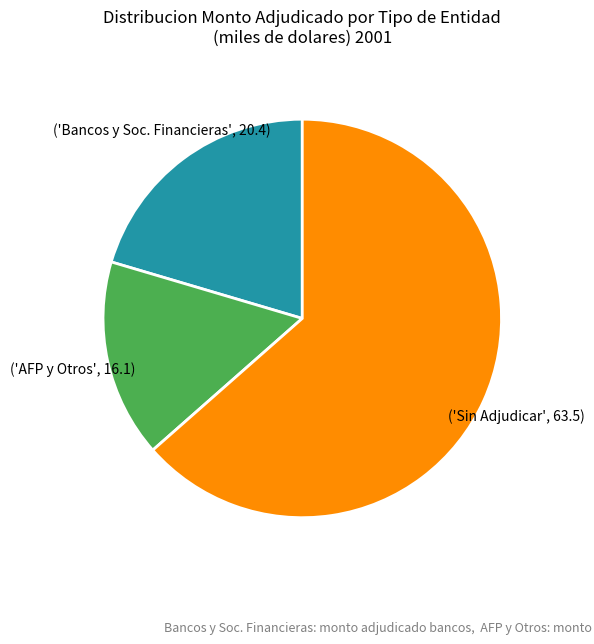

Does any single category account for the majority?

Yes